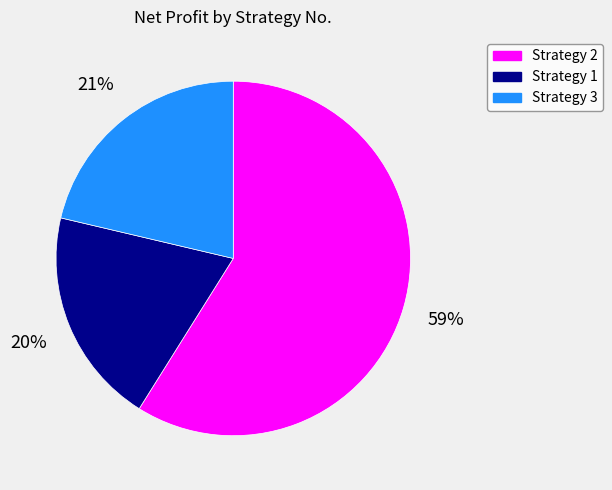

To the nearest percent, what is the difference between the largest and smallest slice percentages?

39%